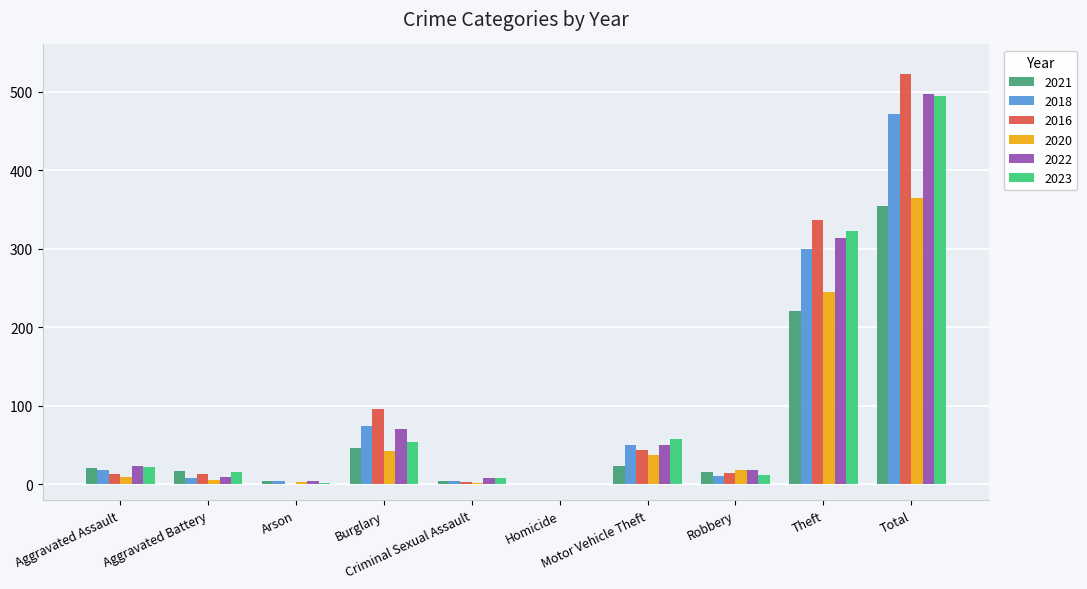

What is the maximum value shown in the chart?

522